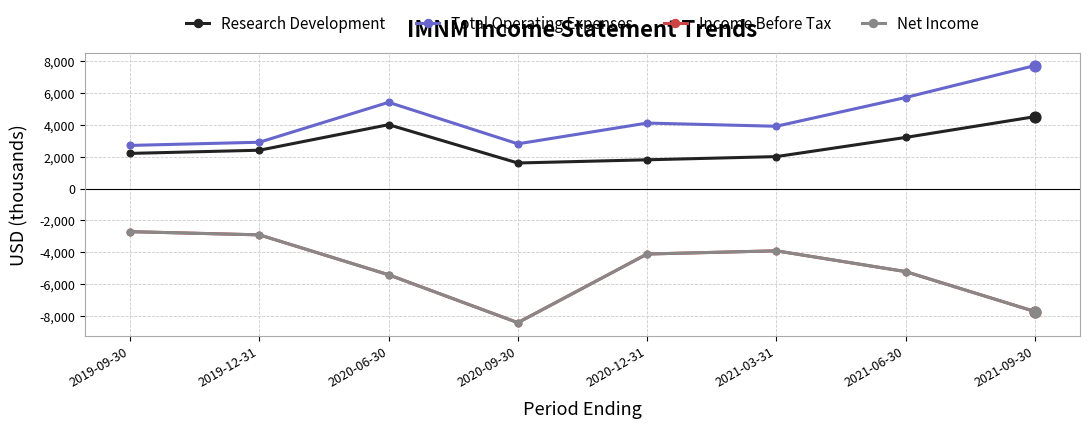

Does the chart have visible grid lines?

Yes